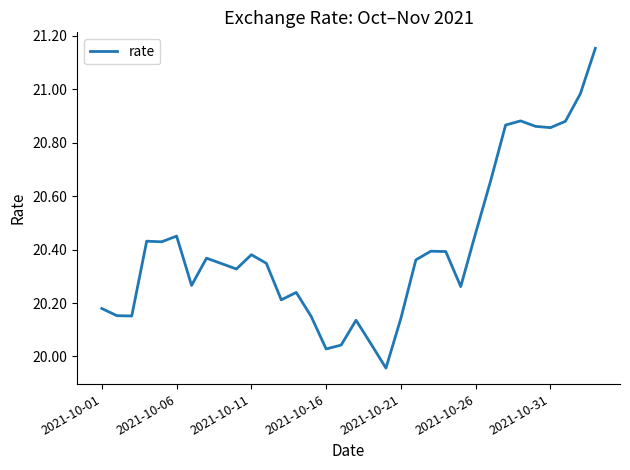

Does the chart have visible grid lines?

No